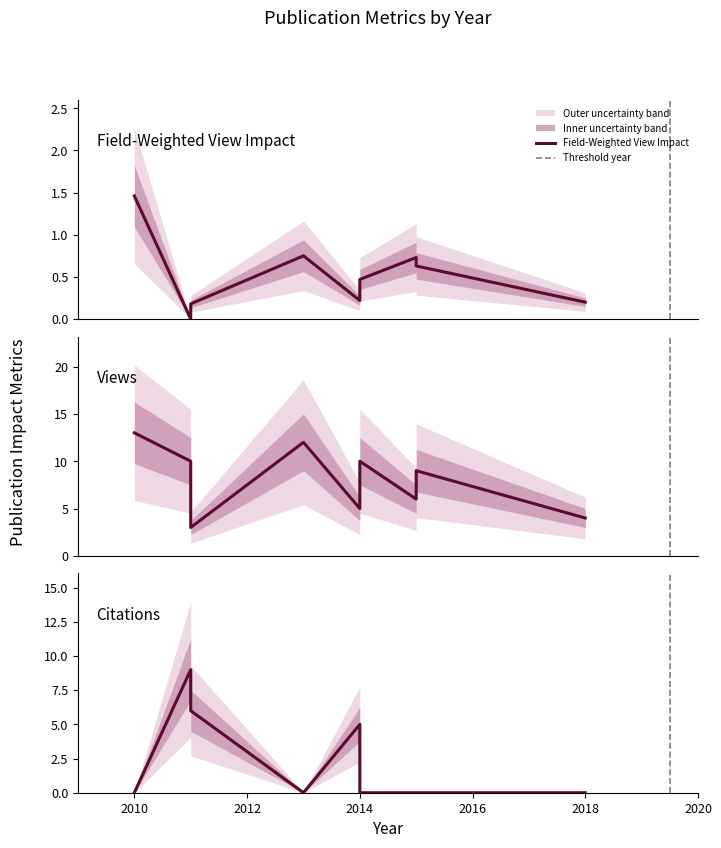

Which series has the largest total across all categories?

Views